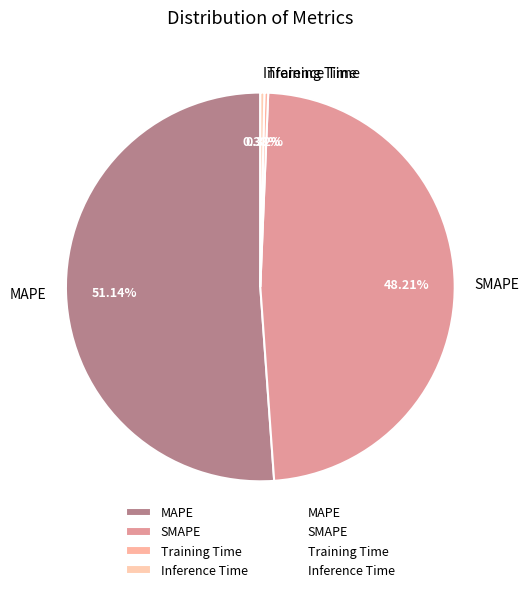

Which slice is the largest?

MAPE